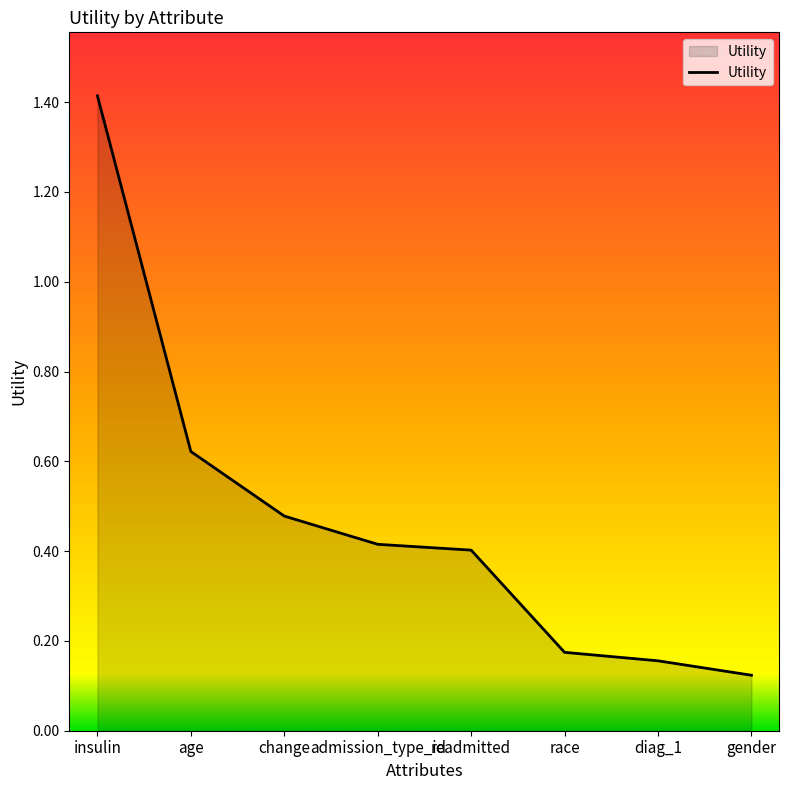

The value at readmitted is 0.4. True or false?

True